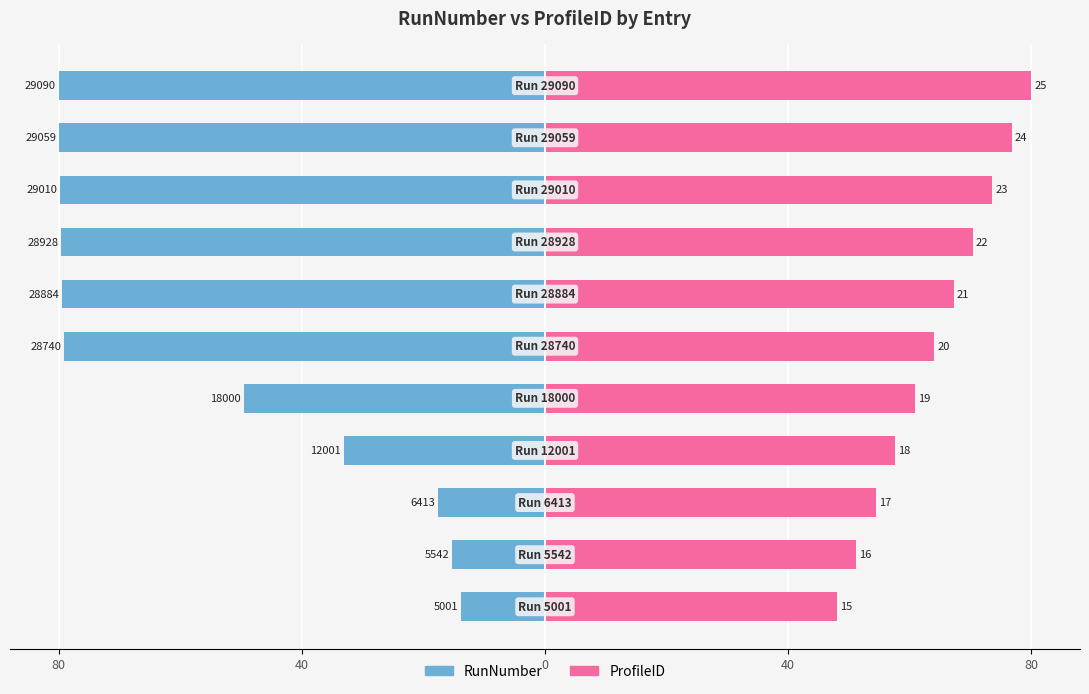

What is the spread (max minus min) of values at 6?

146.6